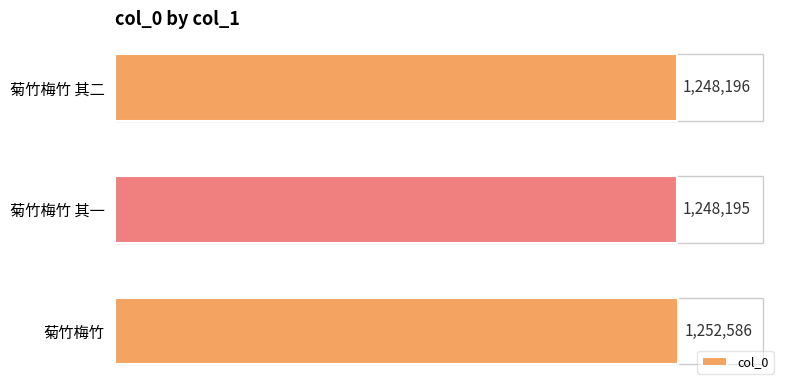

Are the bars horizontal?

Yes